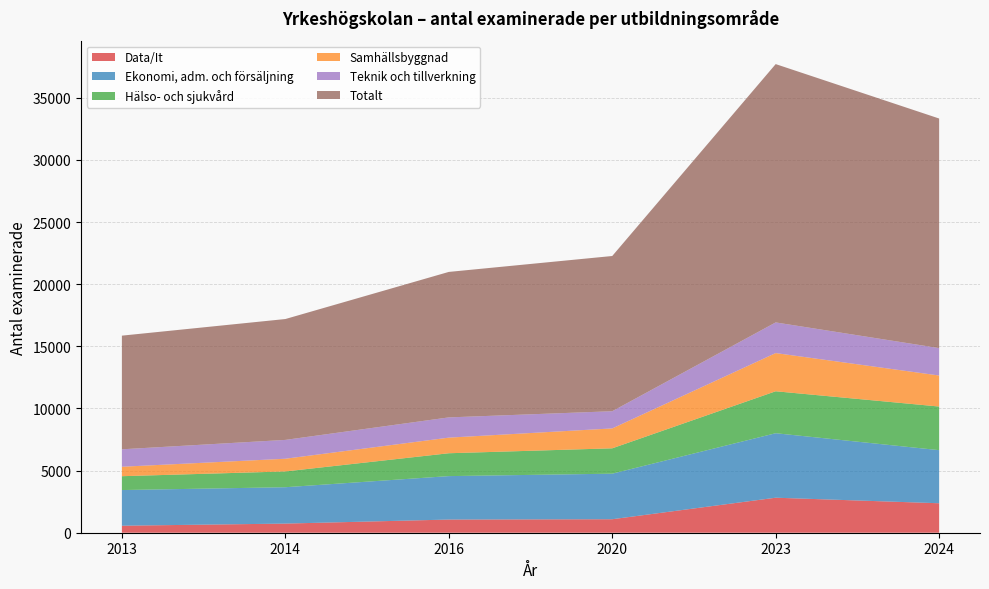

Reading right to left, transcribe all the data shown in this chart.

Data/It: 2024=2372	2023=2818	2020=1086	2016=1060	2014=735	2013=564
Ekonomi, adm. och försäljning: 2024=4273	2023=5190	2020=3666	2016=3496	2014=2927	2013=2870
Hälso- och sjukvård: 2024=3510	2023=3376	2020=2041	2016=1840	2014=1270	2013=1115
Samhällsbyggnad: 2024=2496	2023=3074	2020=1601	2016=1256	2014=1022	2013=760
Teknik och tillverkning: 2024=2208	2023=2467	2020=1384	2016=1629	2014=1516	2013=1405
Totalt: 2024=18476	2023=20789	2020=12492	2016=11708	2014=9727	2013=9146